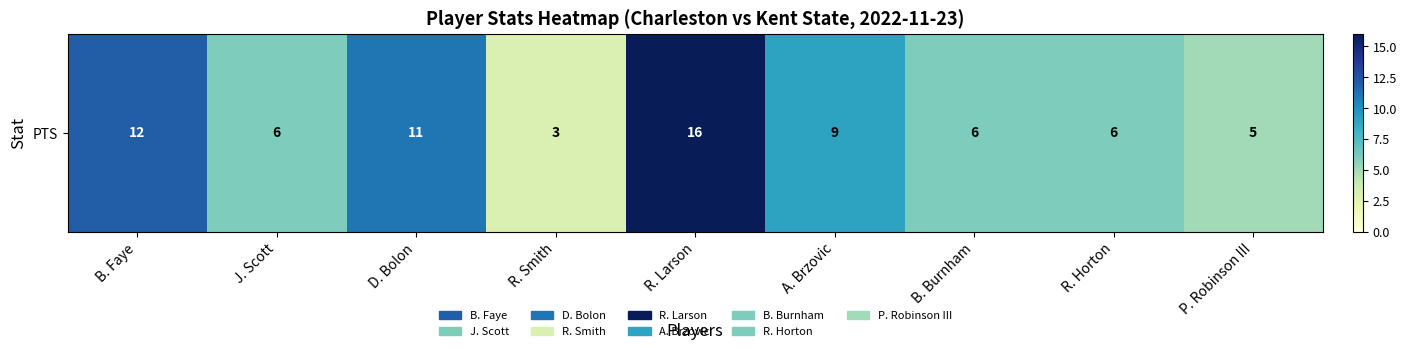

List the labels in order of value, largest first.

R. Larson, B. Faye, D. Bolon, A. Brzovic, J. Scott, B. Burnham, R. Horton, P. Robinson III, R. Smith